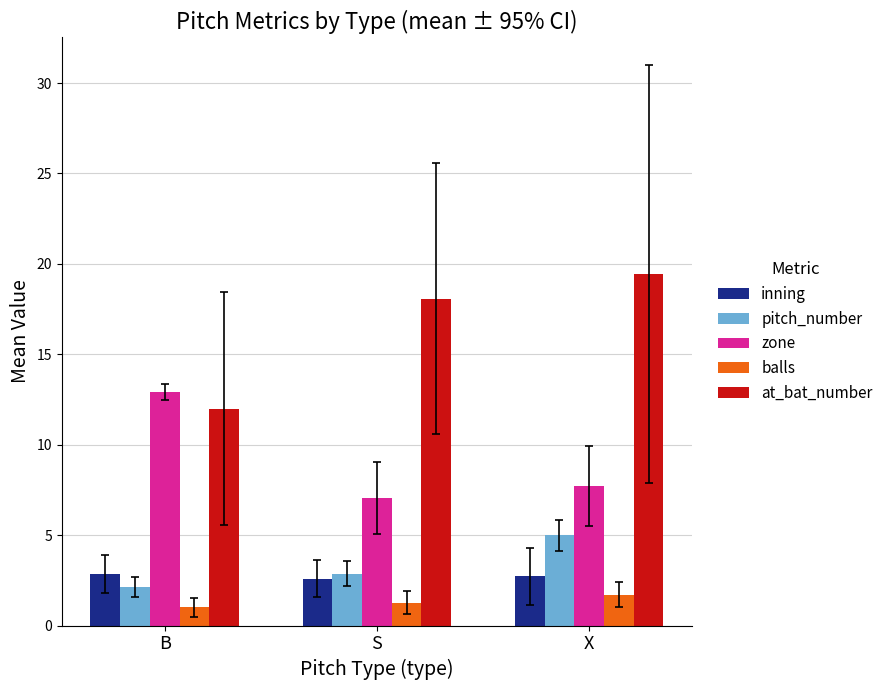

At which label is pitch_number closest to 3?

S